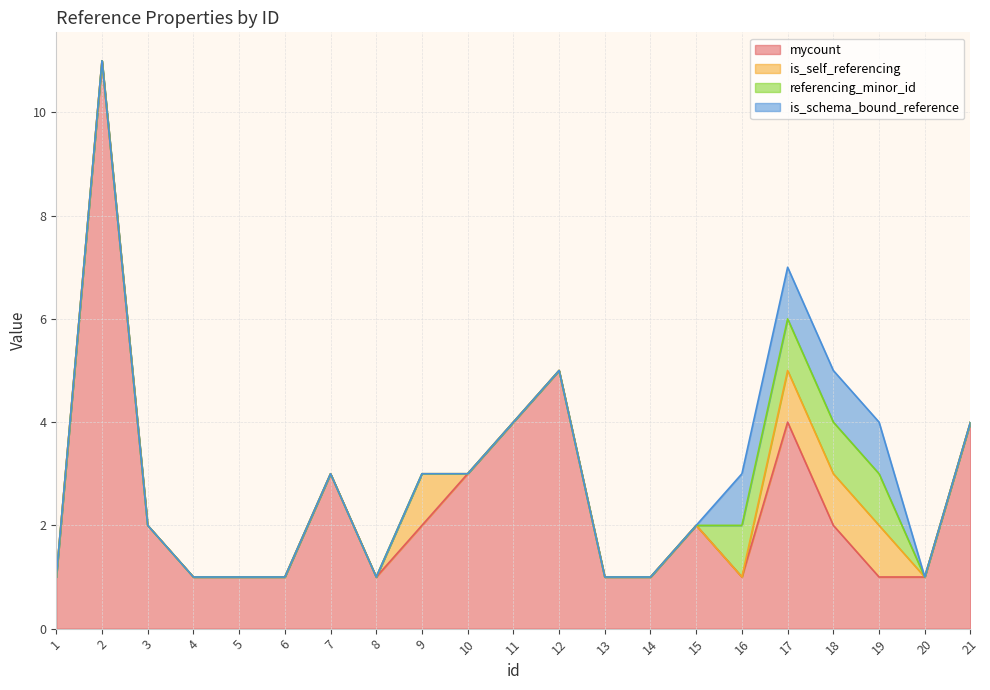

True or false: is_schema_bound_reference and referencing_minor_id cross at least once.

False